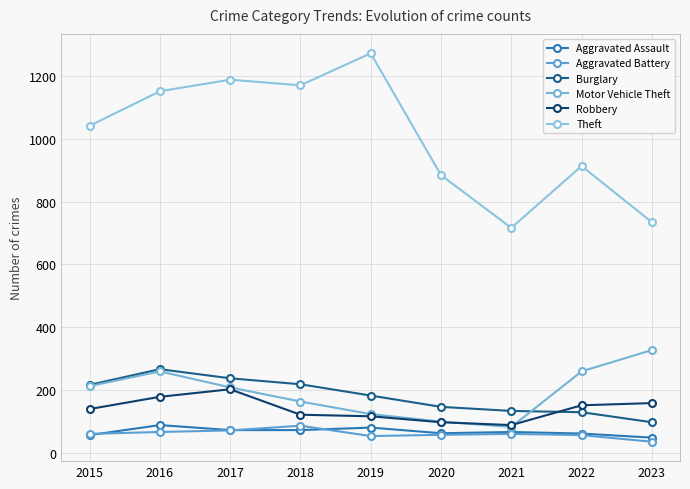

Count the number of data series in this chart.

6